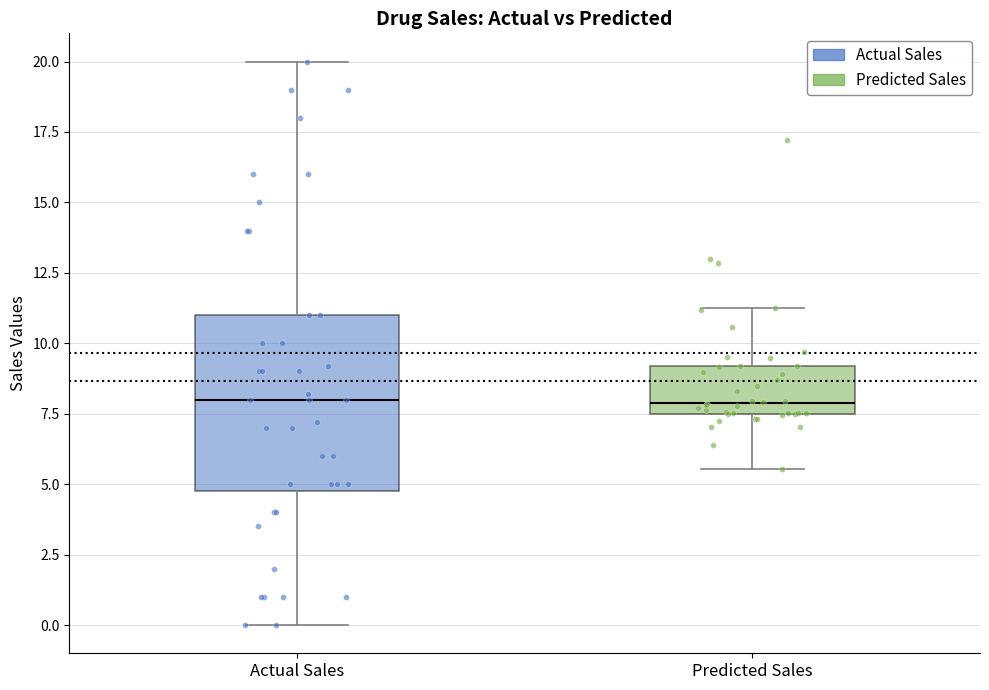

Where is the upper edge of the box for Predicted Sales on the y-axis? The values are not printed on the chart, so give them approximately, as read against the axis.

9.0